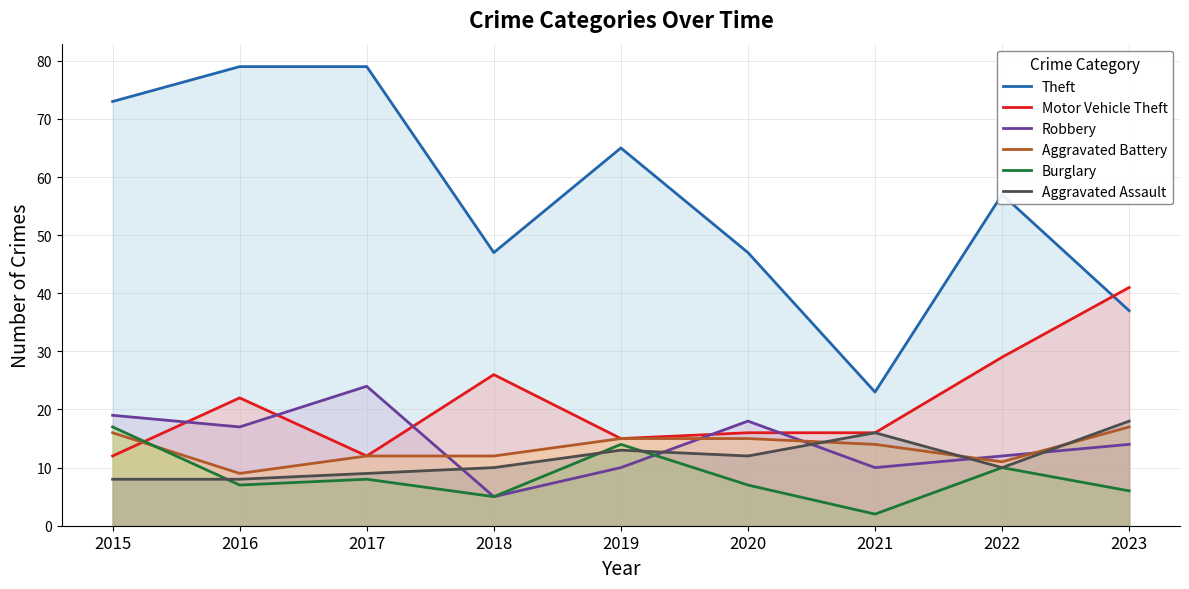

In Theft, how many points are higher than both neighbors (excluding endpoints)?

2